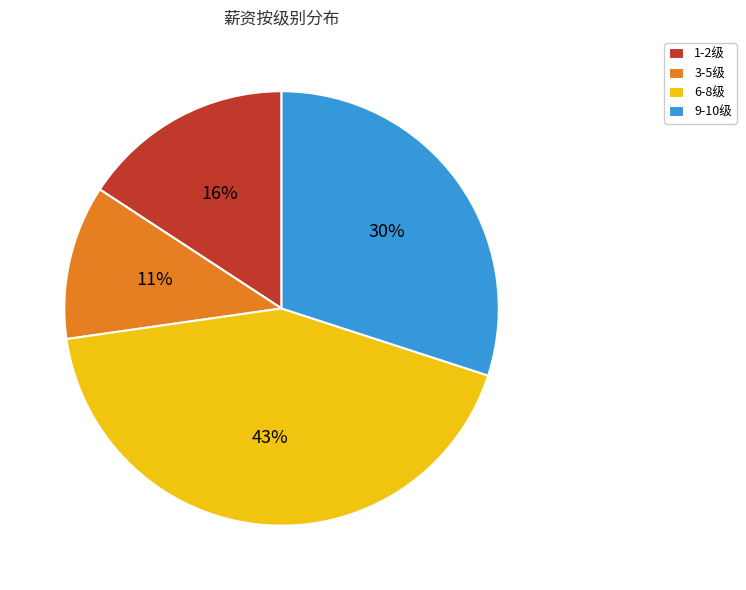

What is the largest slice in the pie chart?

6-8级